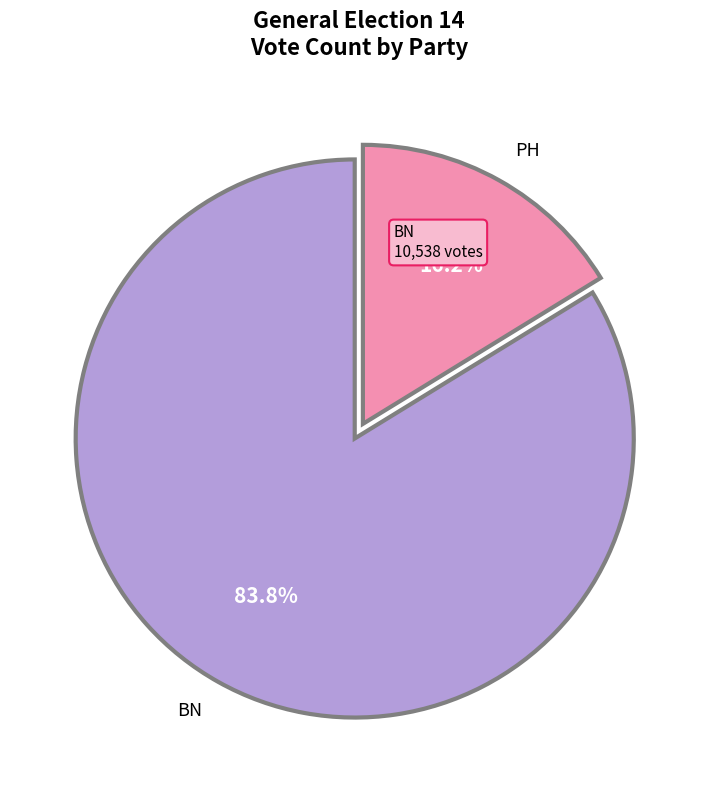

Is there any slice that represents more than half of the pie?

Yes